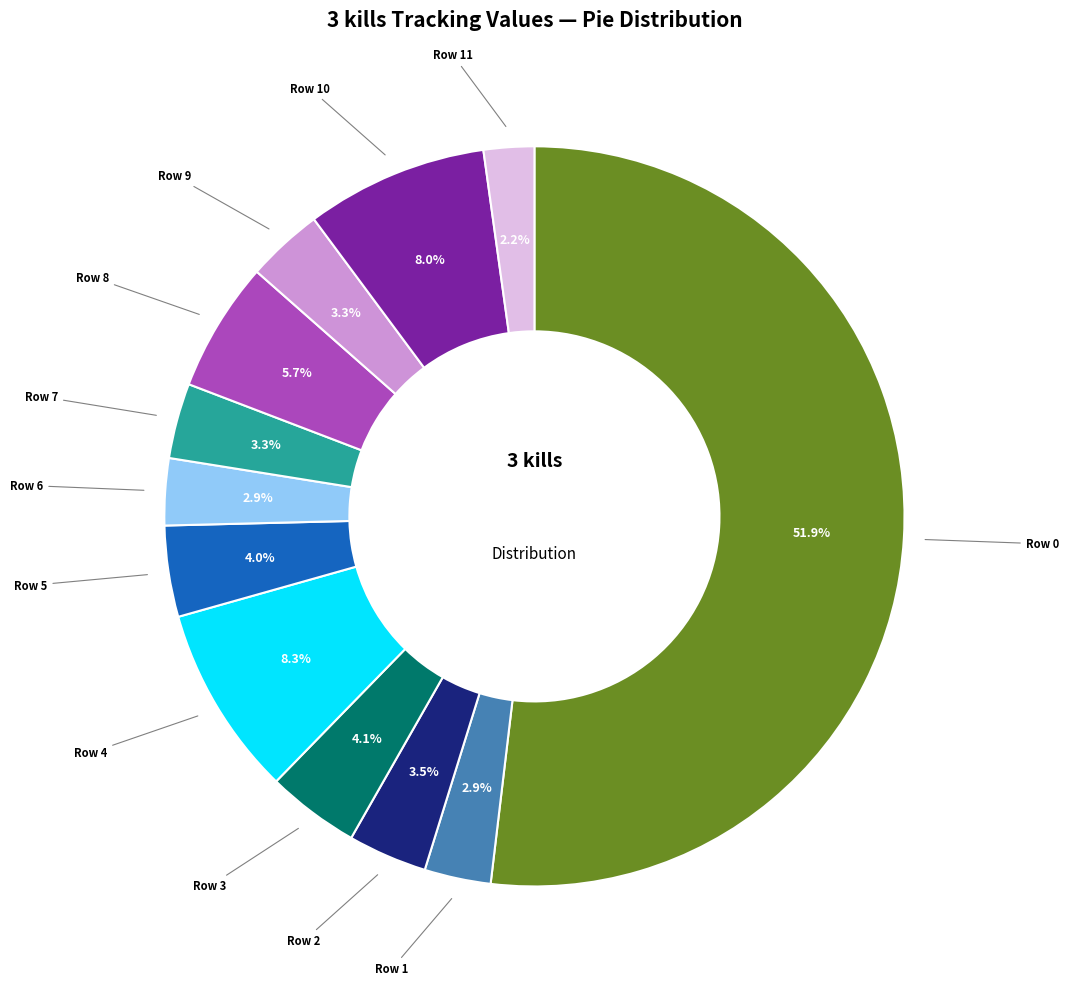

Is there any slice that represents more than half of the pie?

Yes